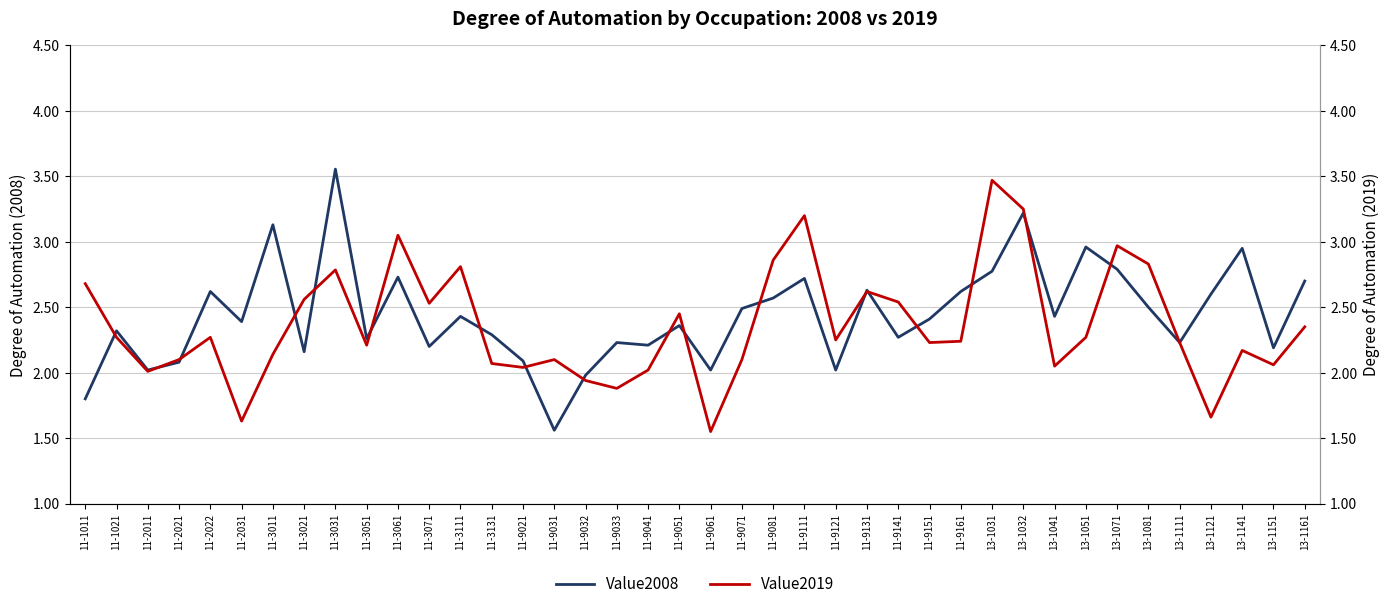

Which series has the widest spread of values?

Value2008